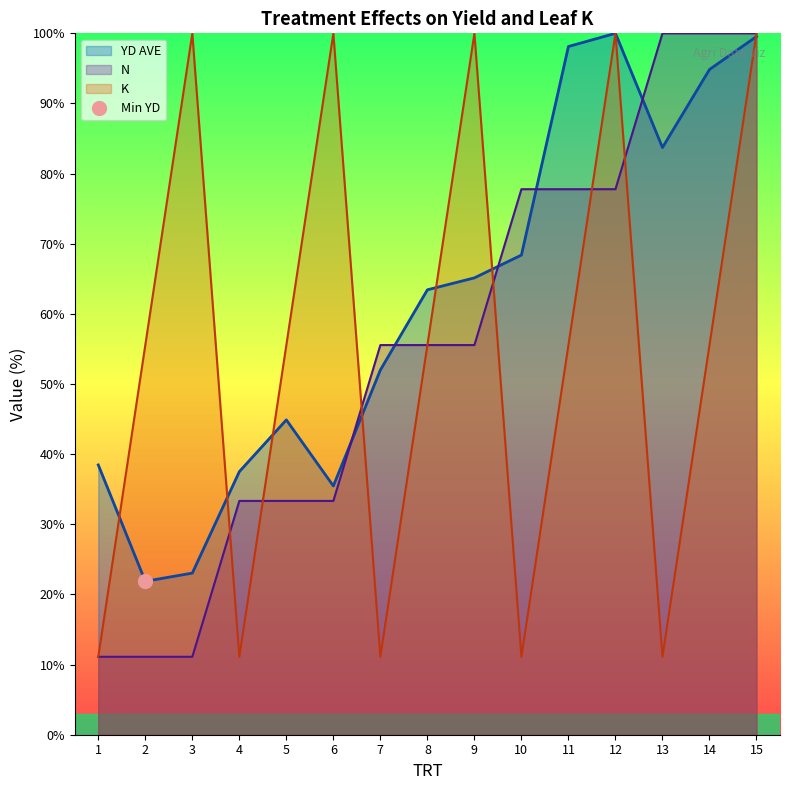

The K series shows 11.1 at 13. True or false?

True